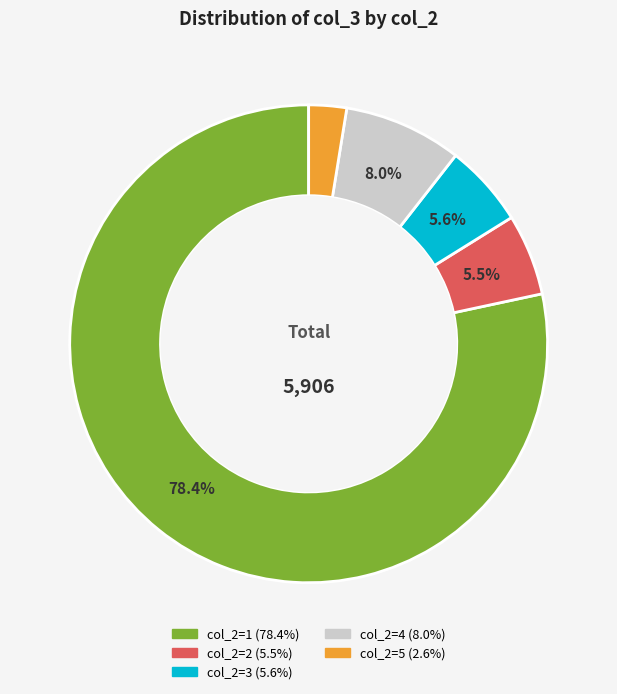

Does any single category account for the majority?

Yes